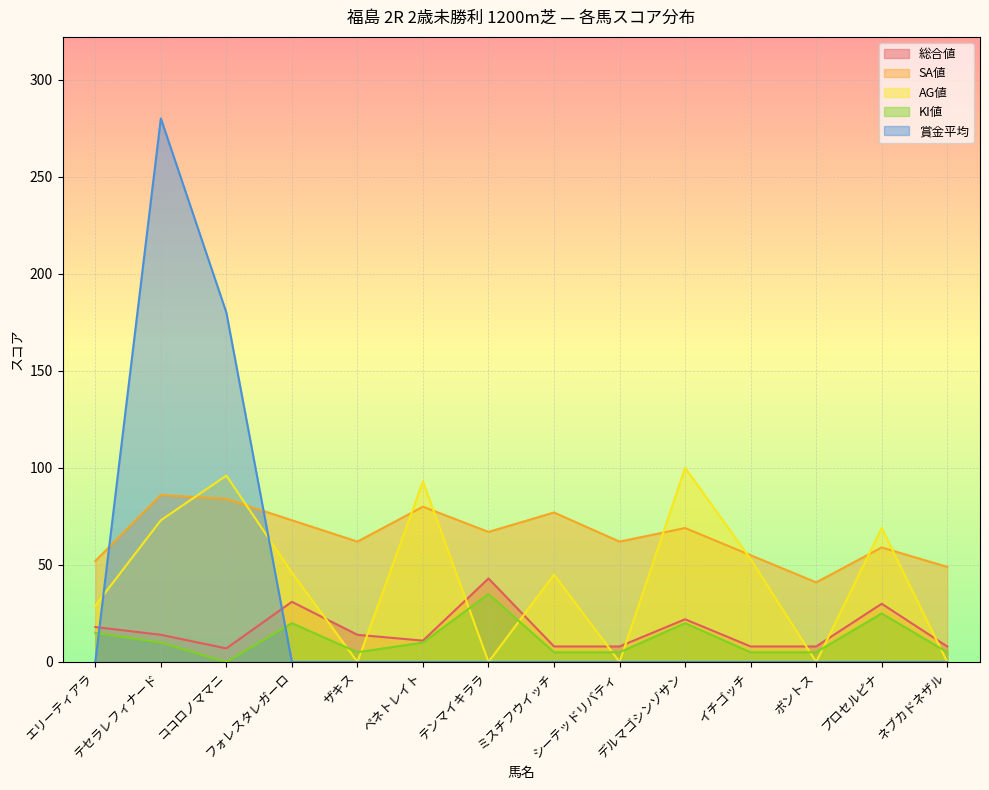

At which label is 総合値 closest to 25?

デルマゴシンゾサン